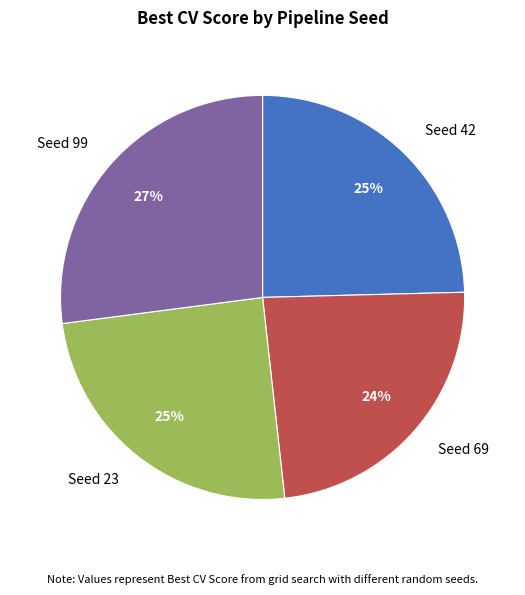

How many segments does this pie chart have?

4